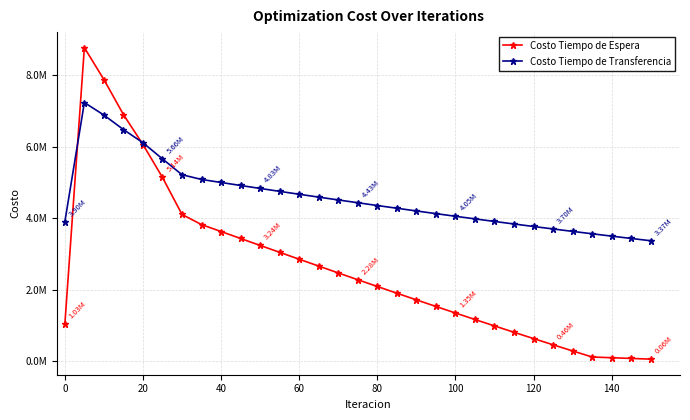

What is the value of the Costo Tiempo de Espera point at the 6th from the left?

5140551.8